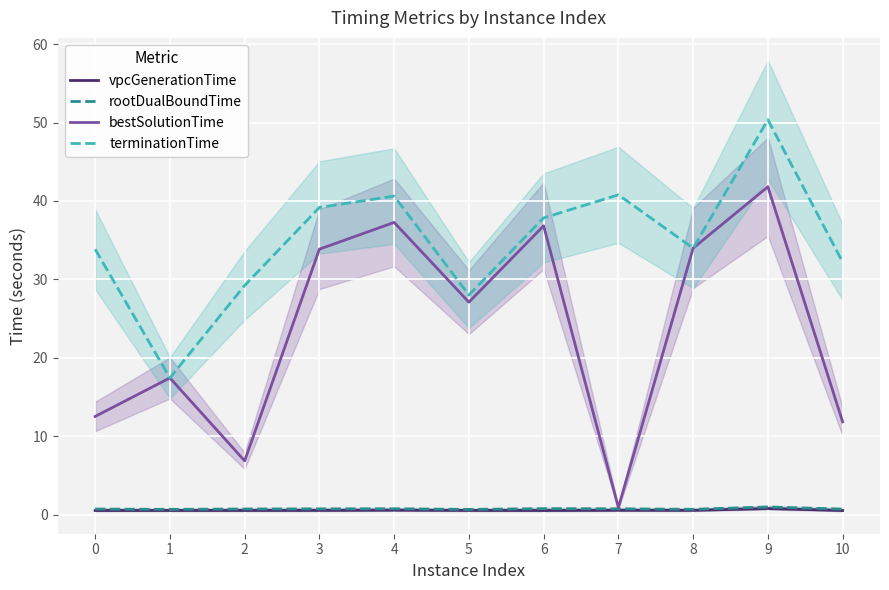

Is the value of rootDualBoundTime at 6 greater than the value of bestSolutionTime at 4?

No